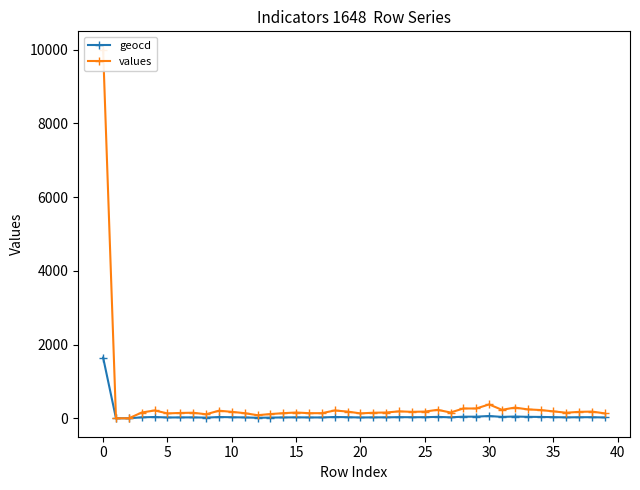

What is the difference between the maximum and minimum values in the values series?

10000